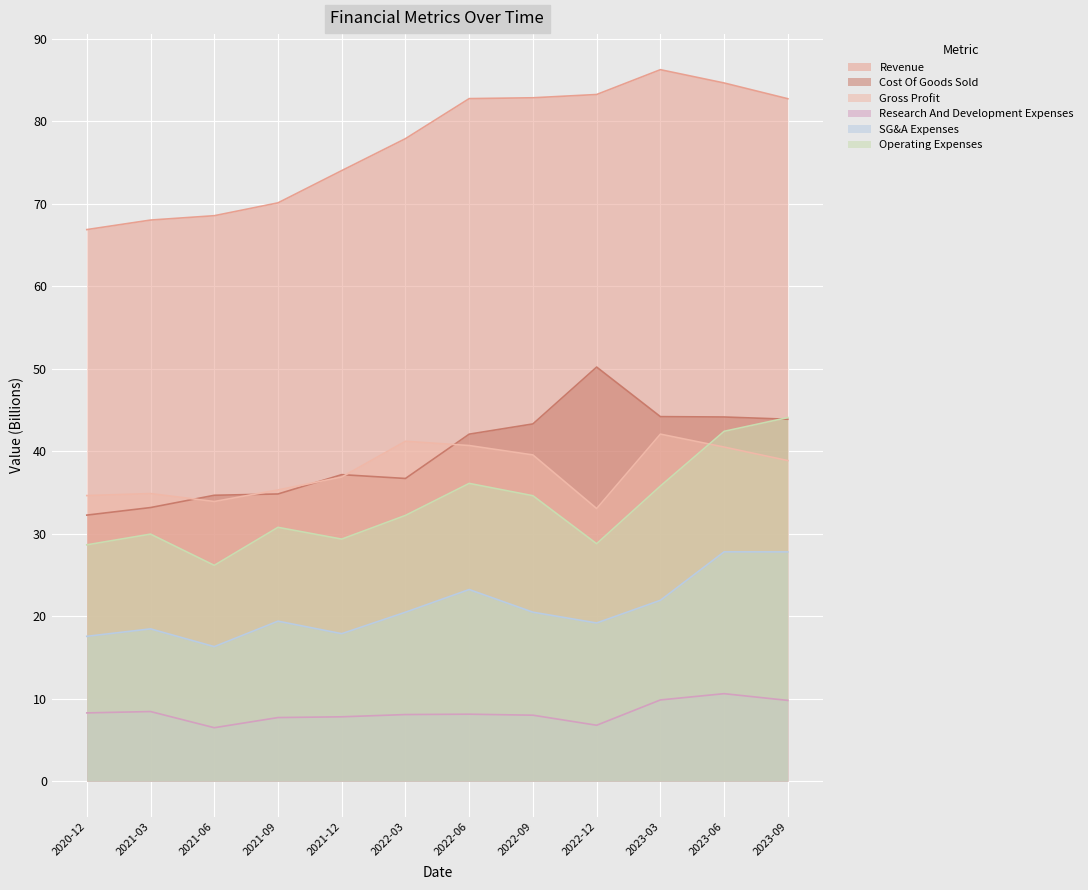

True or false: Revenue has a value of 37.1 at 2022-12.

False